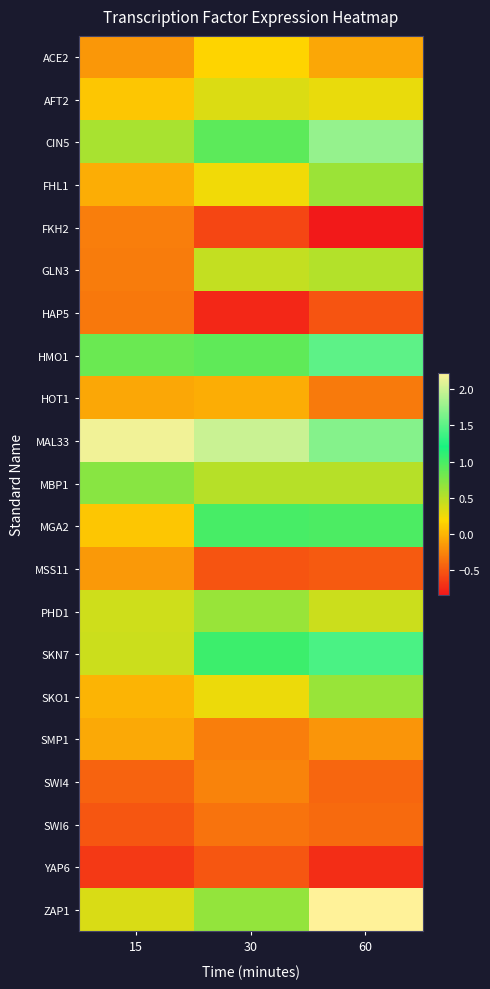

How many series are shown in this chart?

21